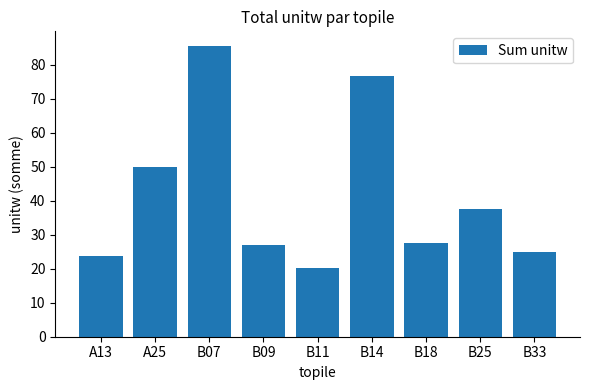

What is the label of the 3rd bar from the left?

B07